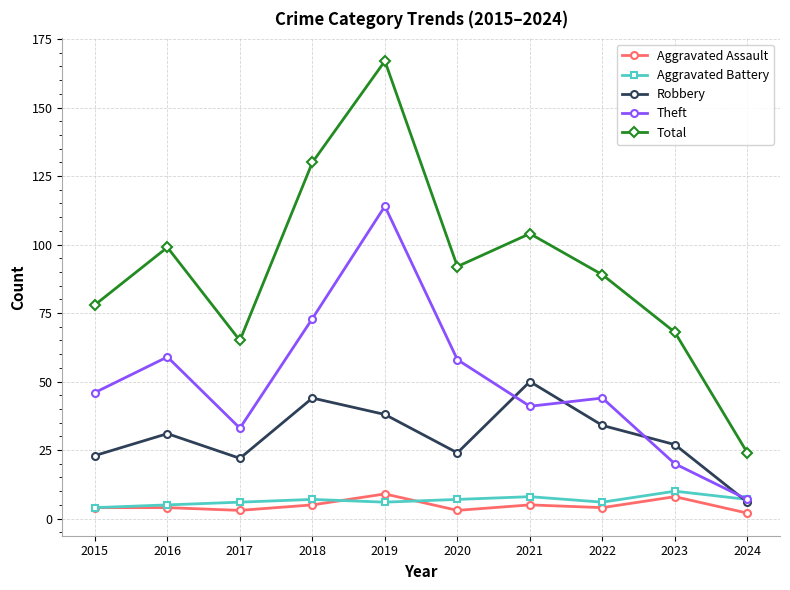

At which category does Robbery reach its first local peak?

2016